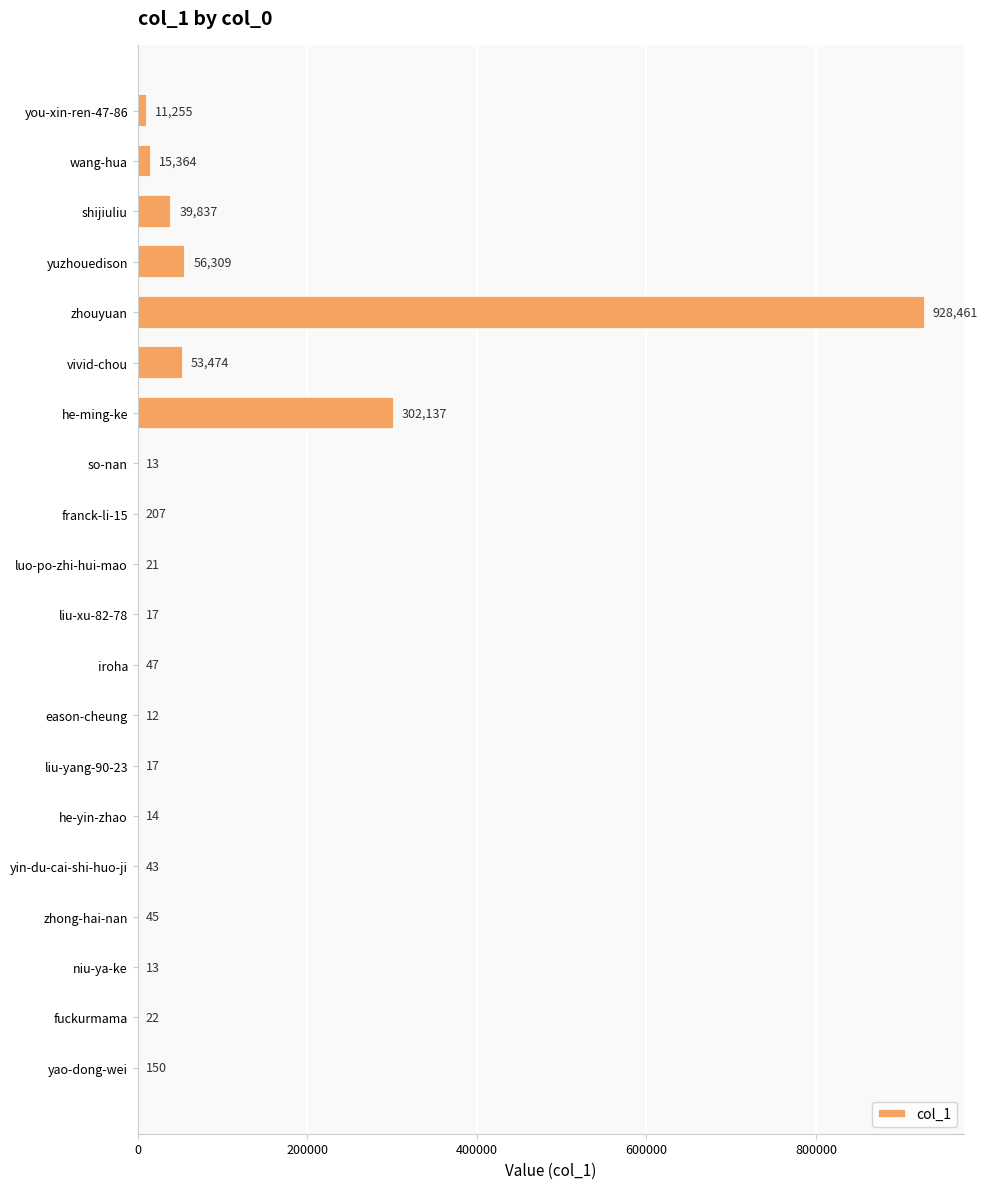

The value at he-ming-ke is 302137. True or false?

True